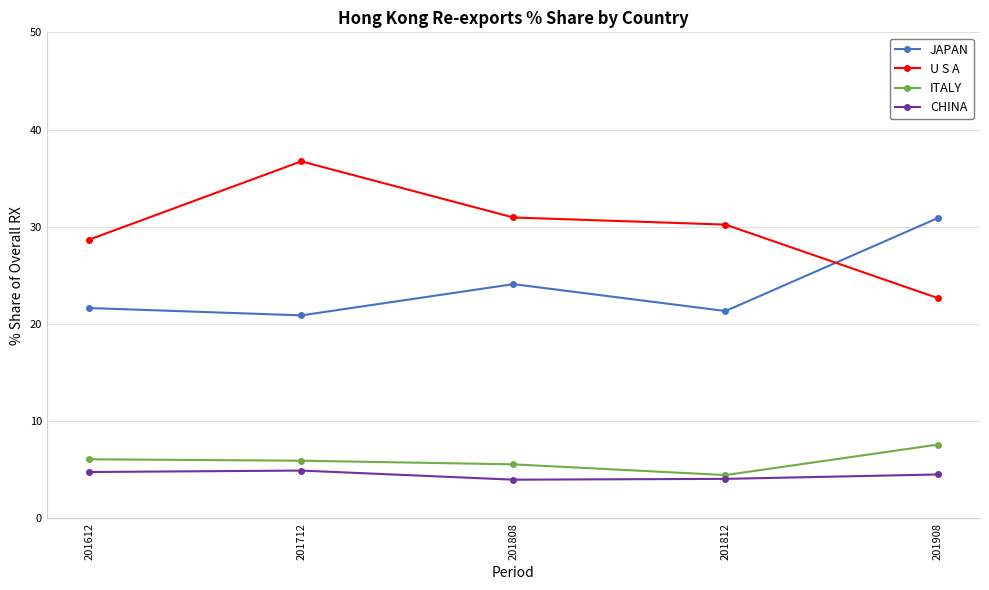

What is the value of the U S A point at the 2nd from the left?

36.7